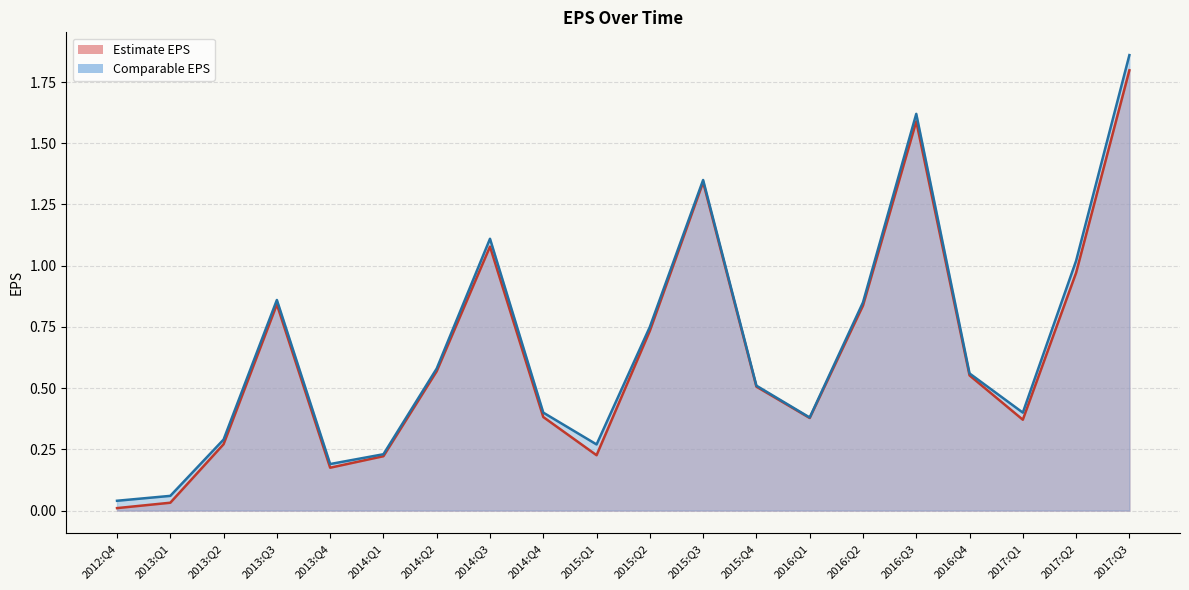

True or false: Comparable EPS and Estimate EPS cross at least once.

False